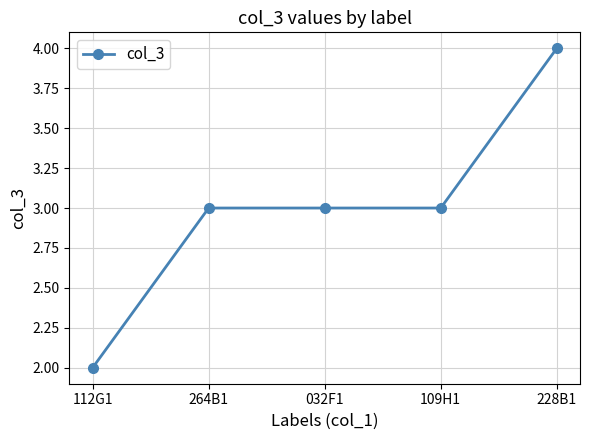

What is the label of the 2nd point from the right?

109H1